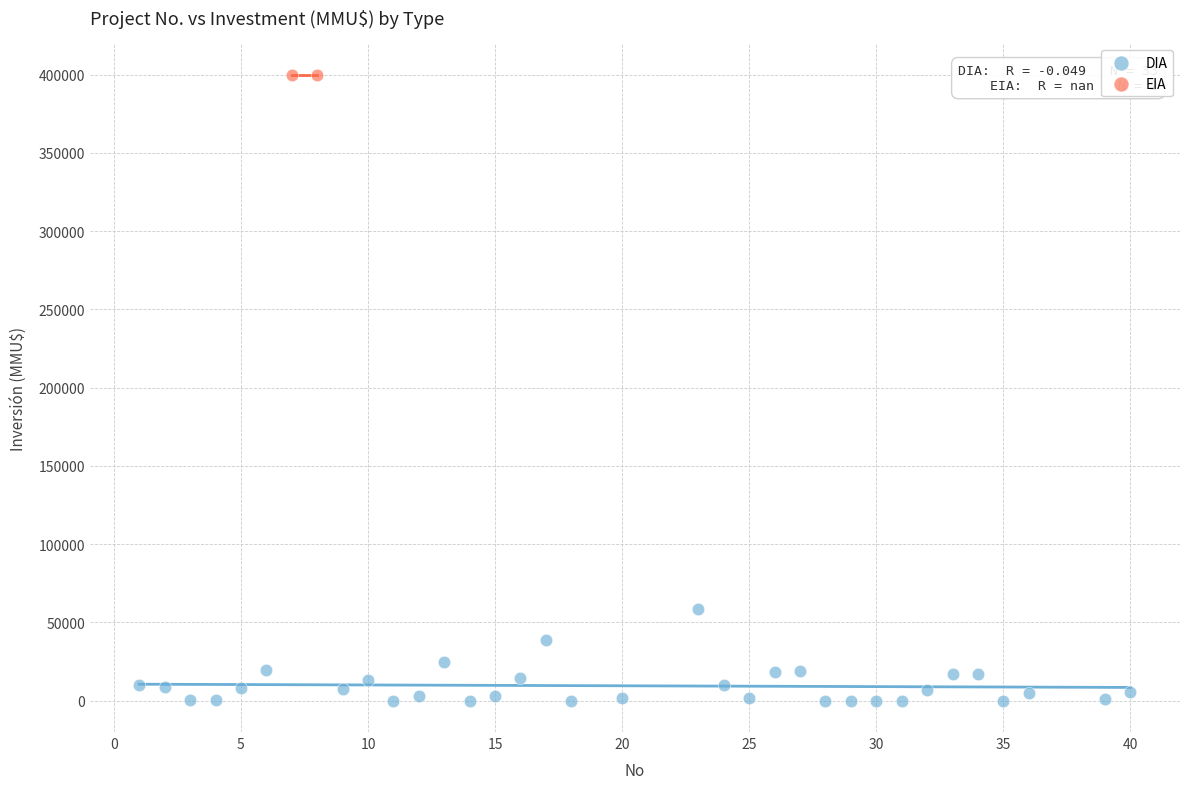

What are all the series names shown in the legend?

DIA, EIA